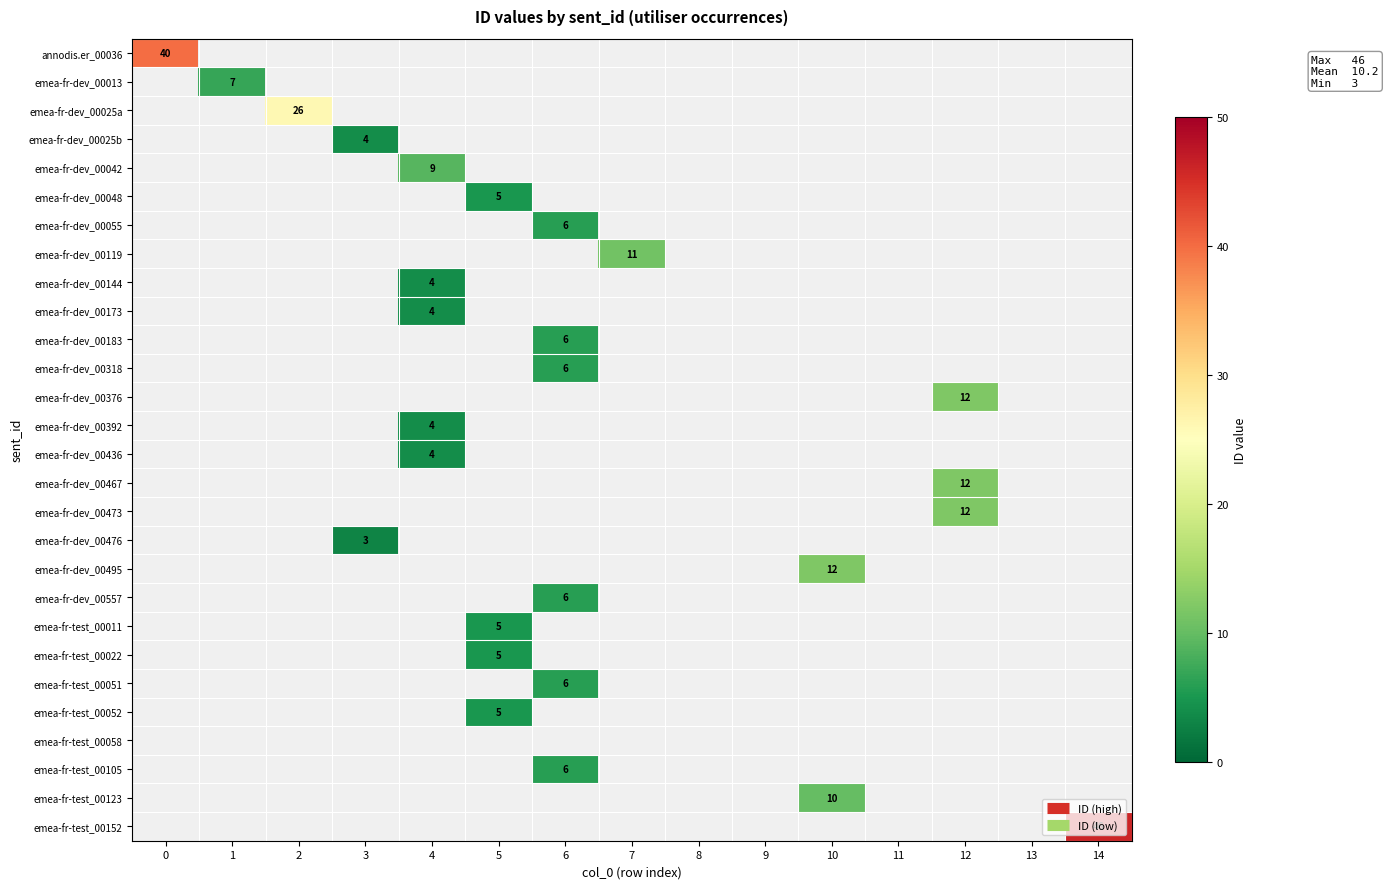

How many positive values does the emea-fr-test_00123 series have?

1